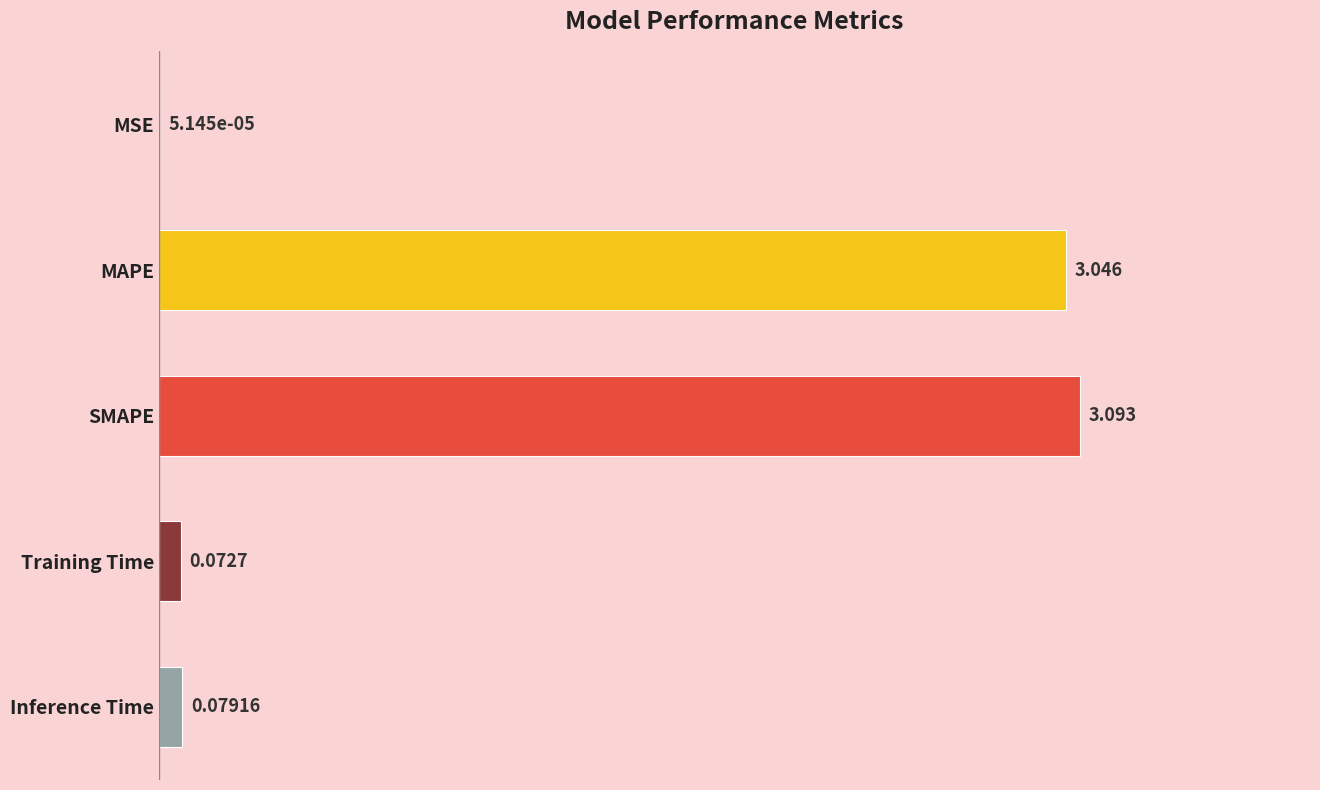

At which category does the chart reach its peak across all series?

SMAPE